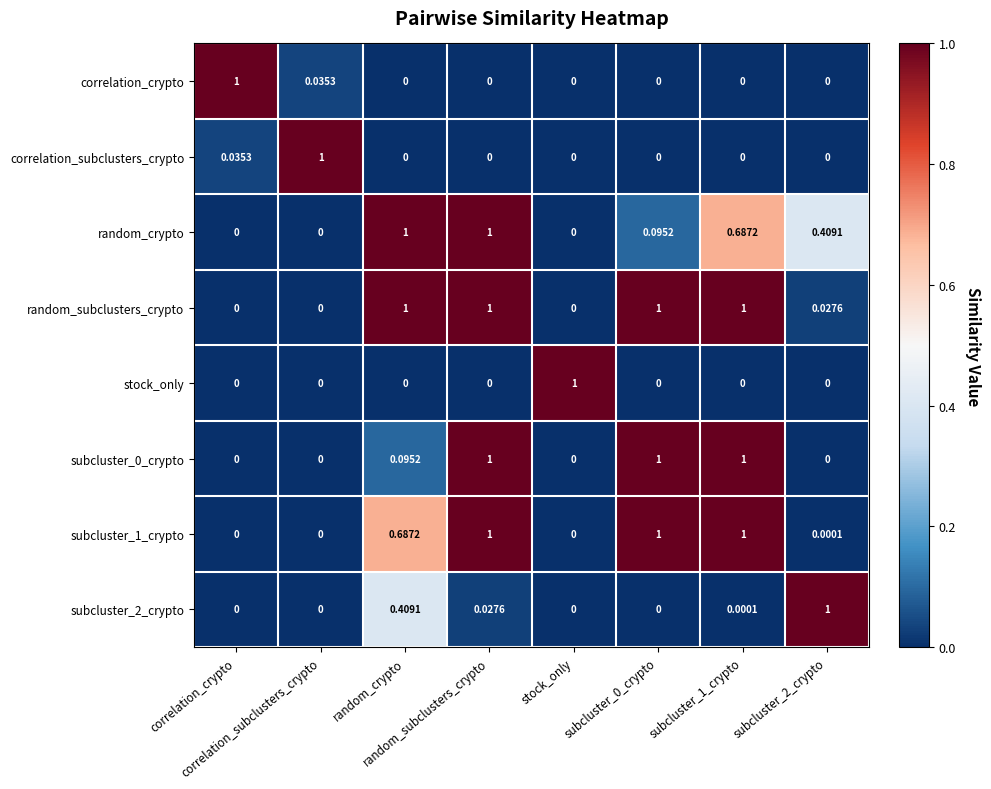

Count the number of data series in this chart.

8